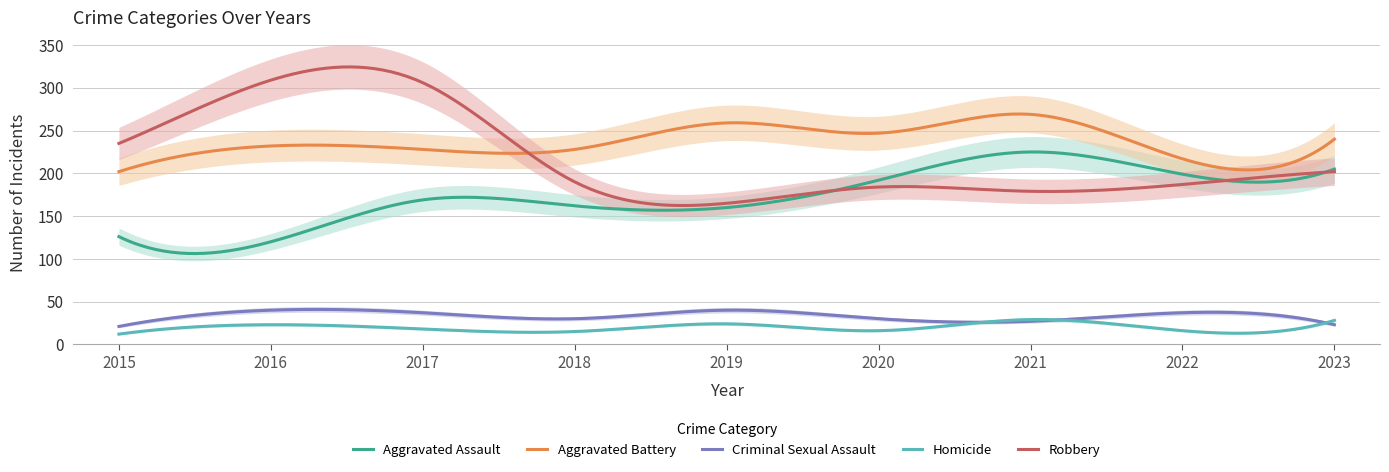

What is the minimum value for Criminal Sexual Assault?

21.0